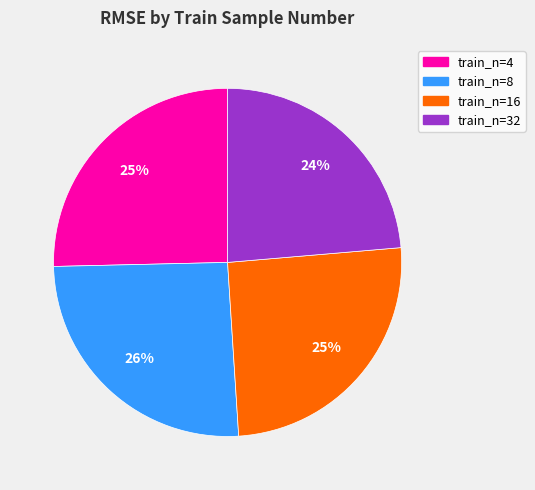

Does any single category account for the majority?

No